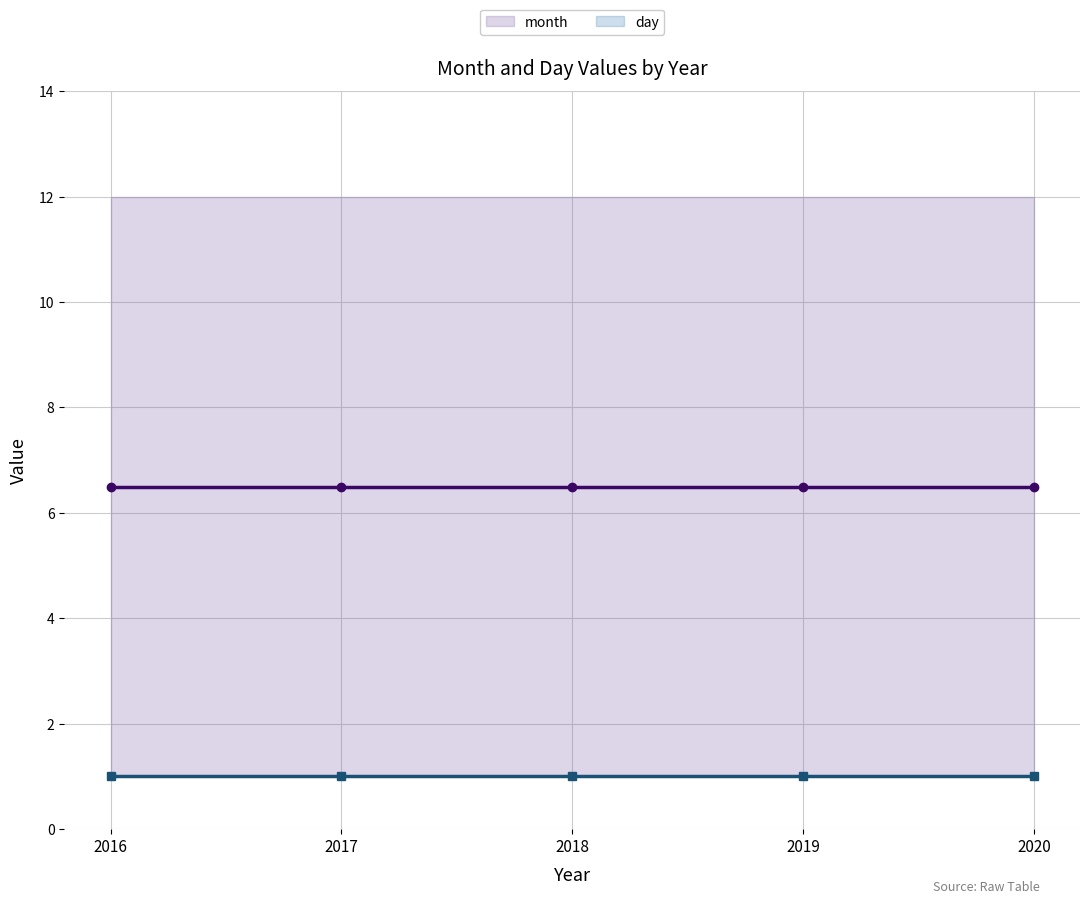

True or false: day has more than 1 interior local peaks.

False